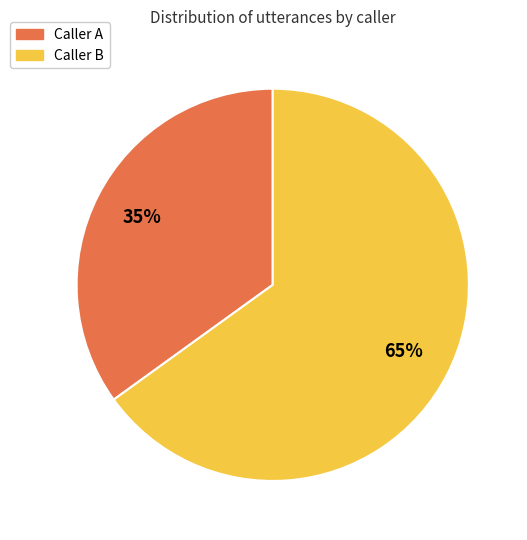

To the nearest percent, what is the difference between the largest and smallest slice percentages?

30%